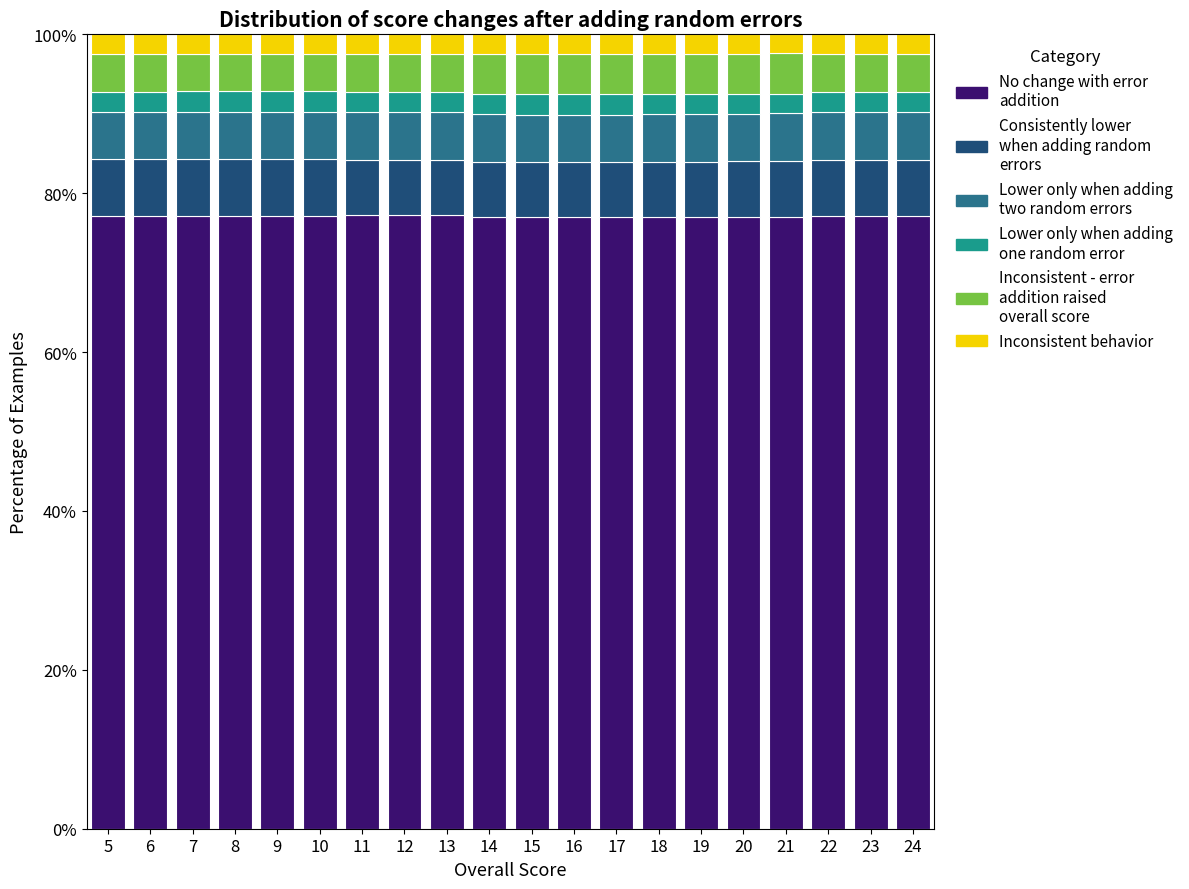

What is the total value across all series at 21?

100.0